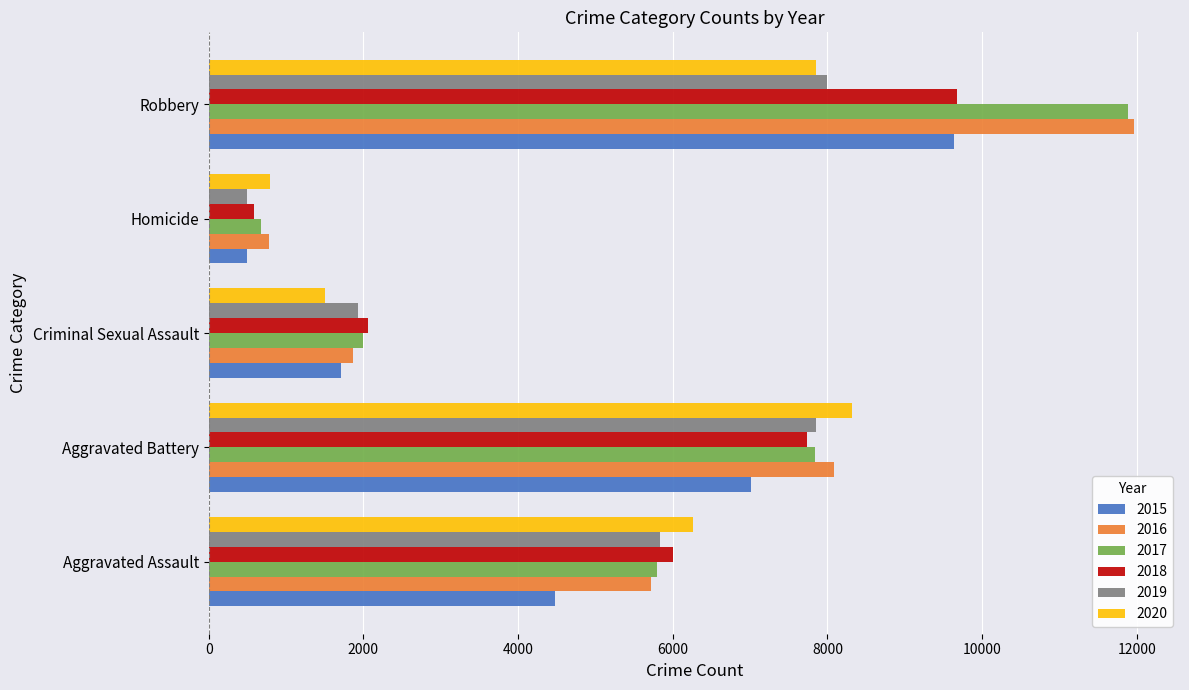

At how many categories does at least one series exceed 2610?

3